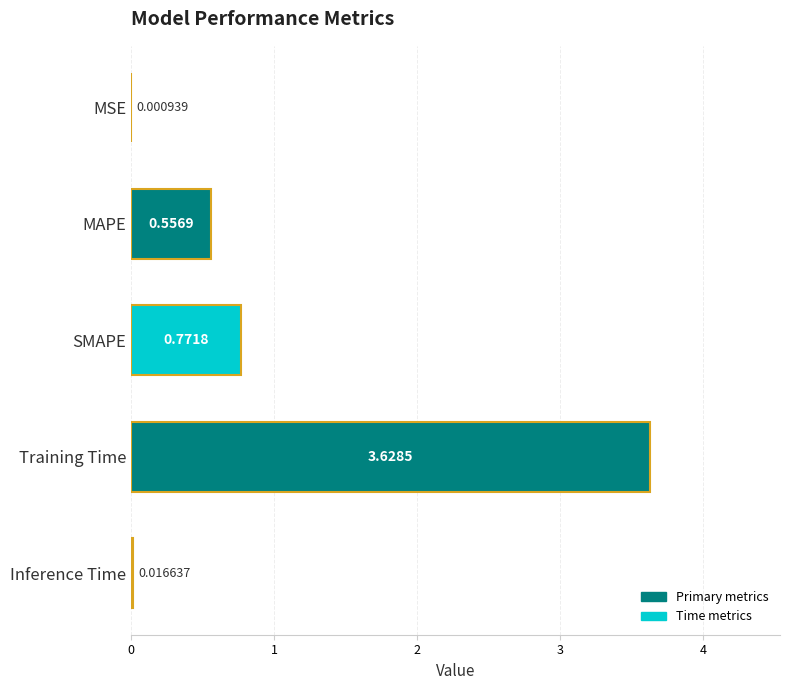

At which category does the chart reach its peak across all series?

Training Time